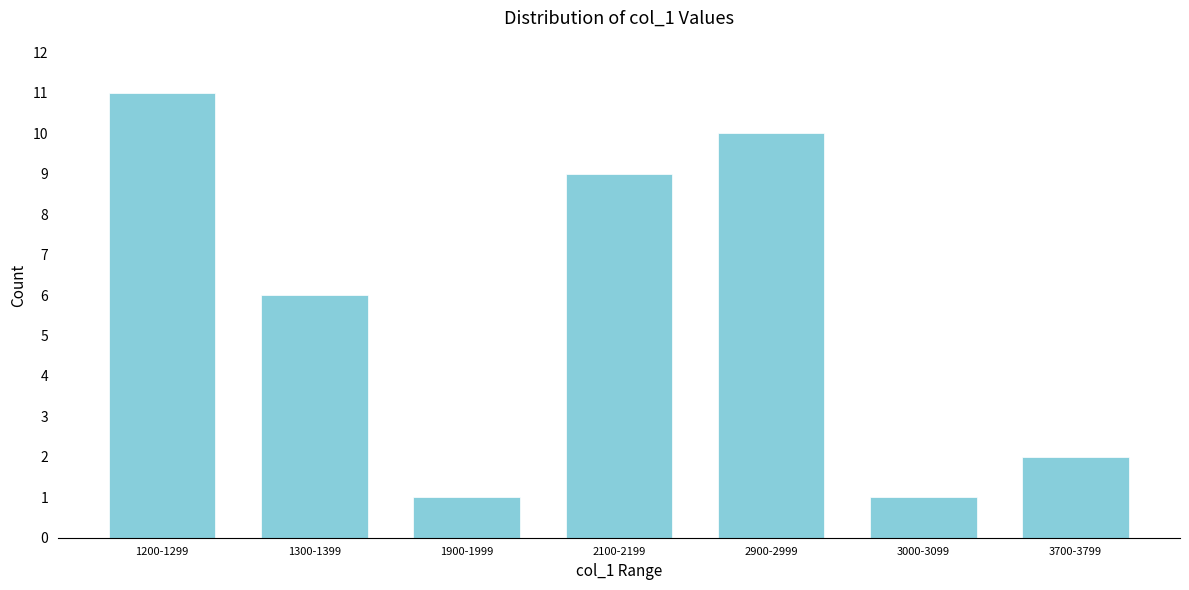

Reading right to left, list all the values displayed in this chart.

2	1	10	9	1	6	11